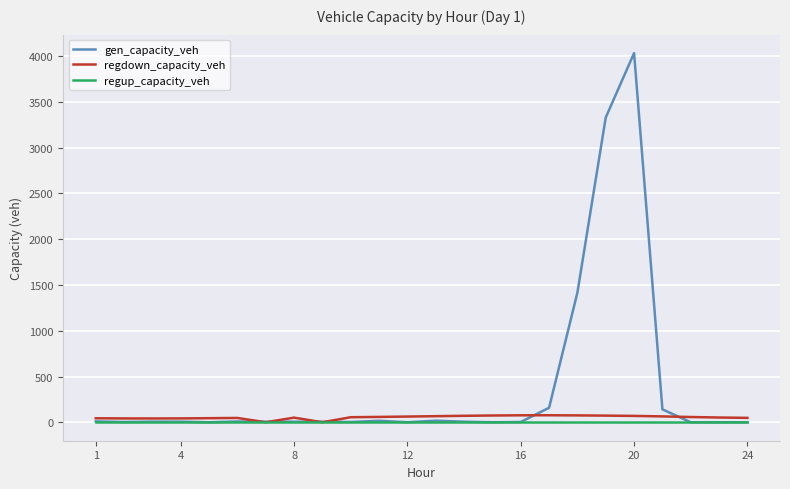

What is the highest value of the gen_capacity_veh series?

4033.4